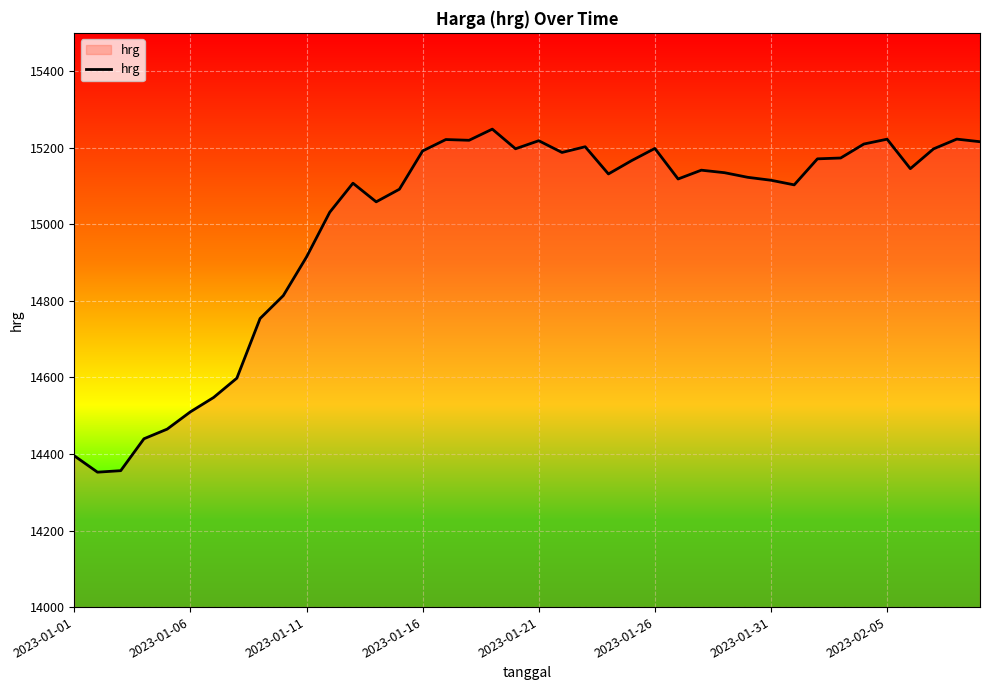

What is the maximum value shown in the chart?

15248.5